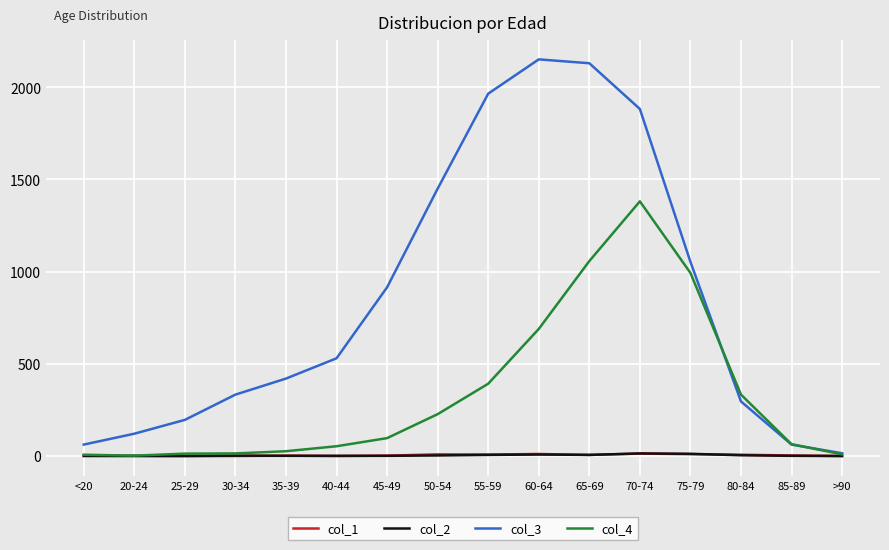

What is the maximum value shown in the chart?

2151